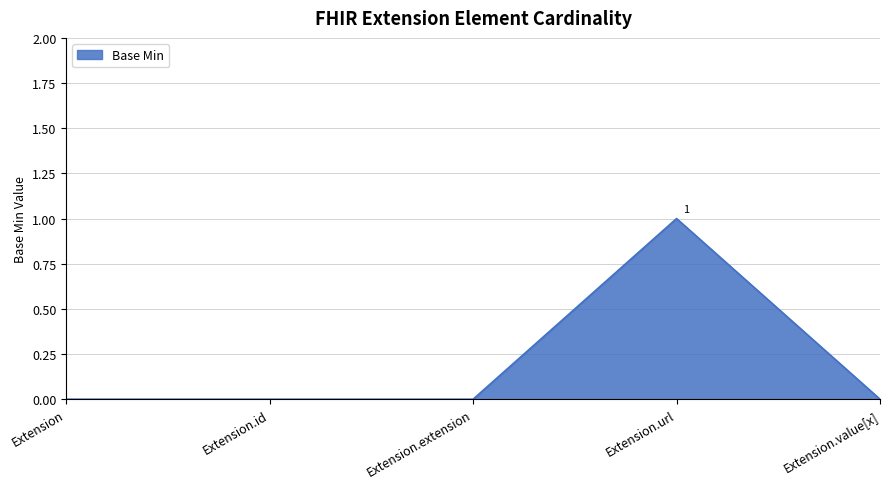

What position from the right is Extension.value[x]?

1